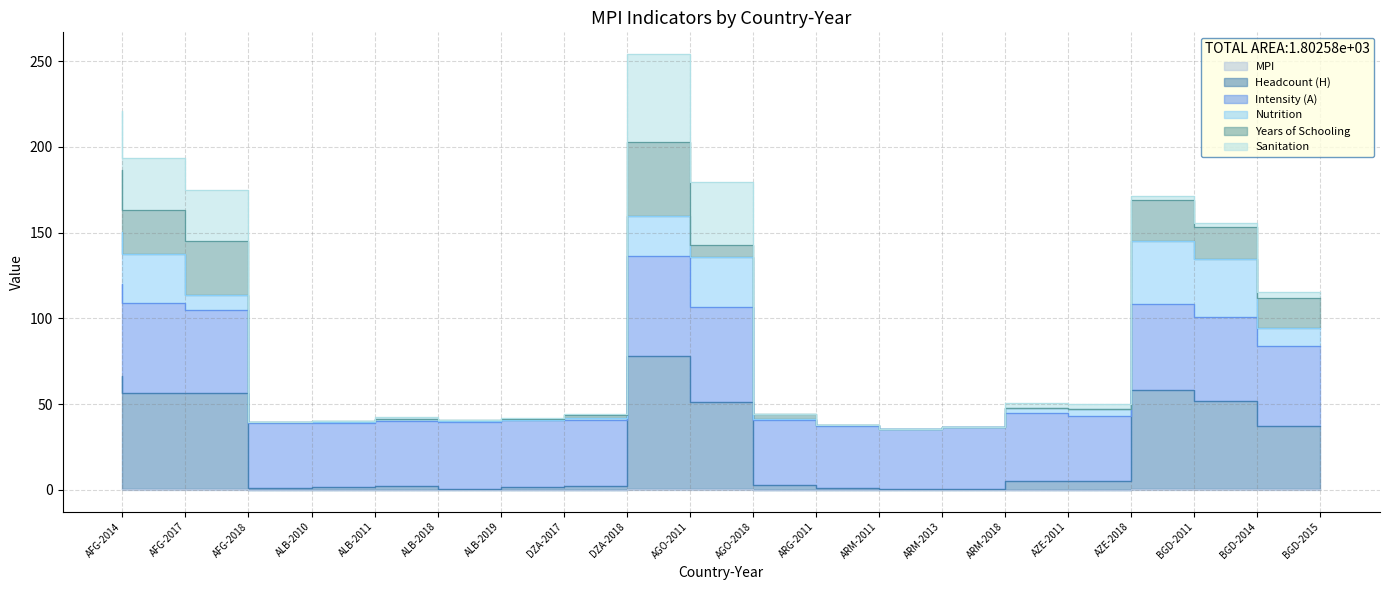

True or false: Intensity (A) has a value of 108.5 at BGD-2011.

True